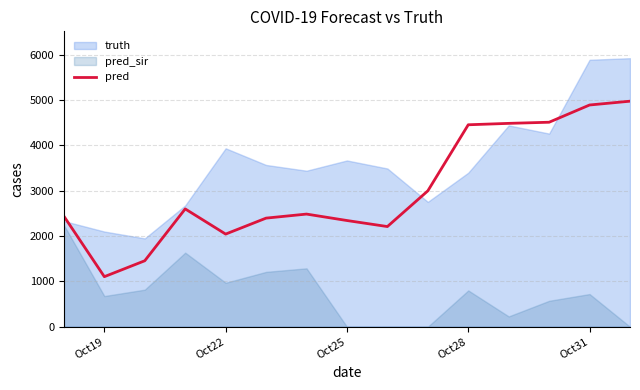

What is the value of the 3rd point from the left?

1455.0